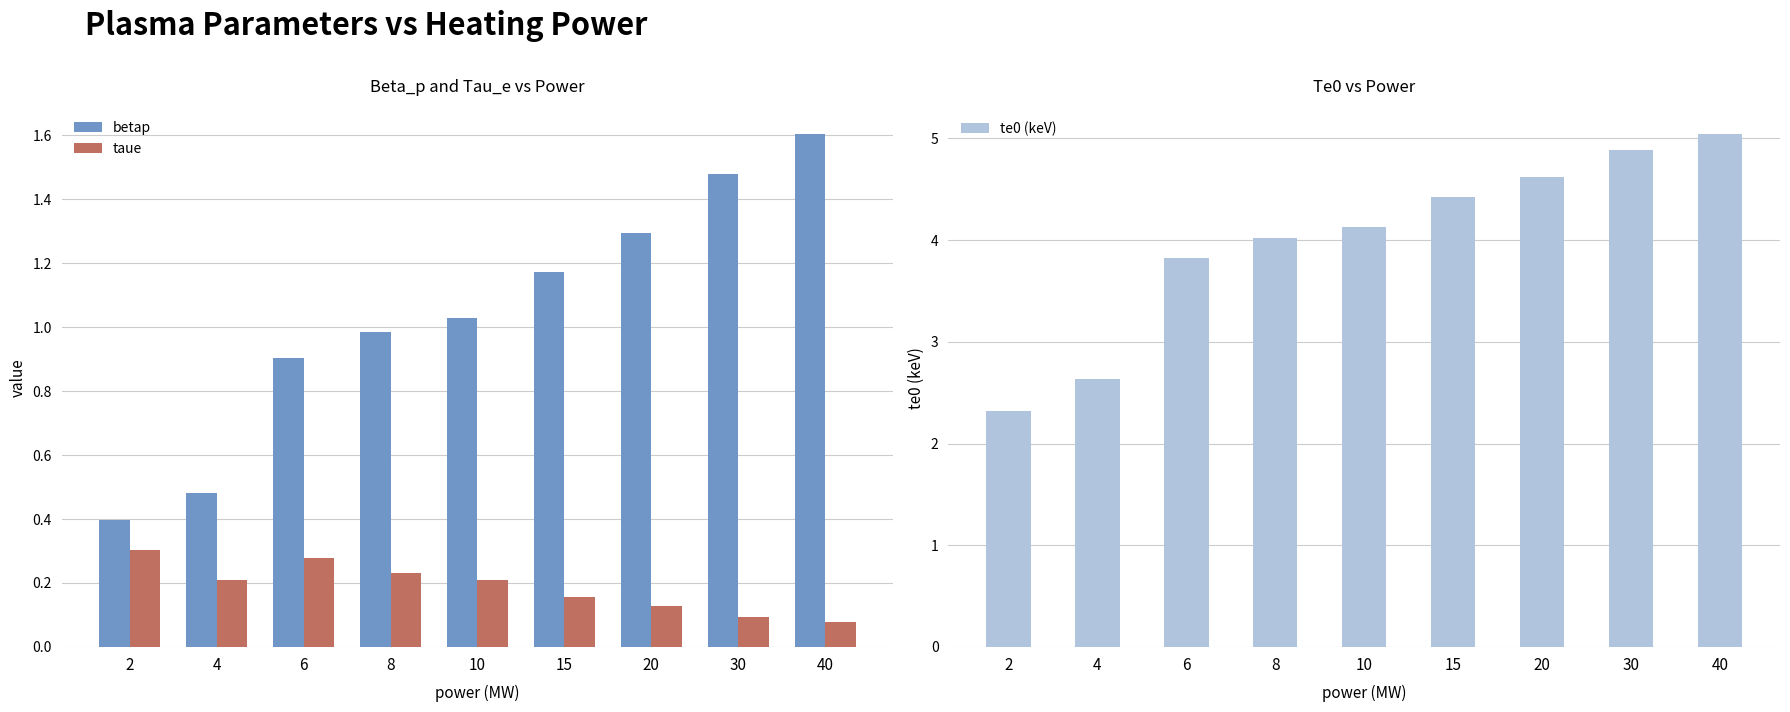

What is the sum of the taue values at 40 and 20?

0.2